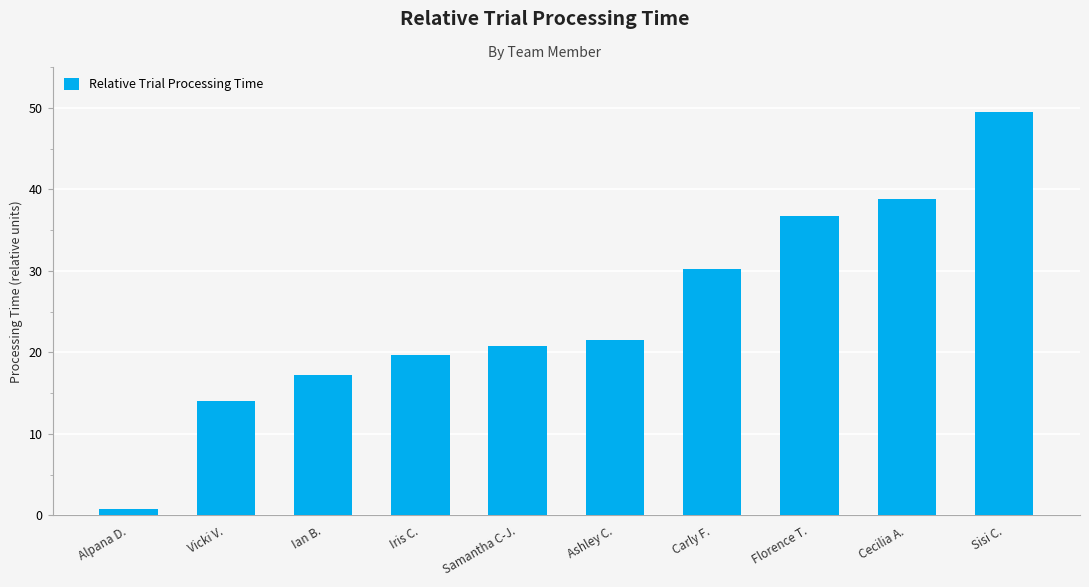

Rank the categories by value from lowest to highest.

Alpana D., Vicki V., Ian B., Iris C., Samantha C-J., Ashley C., Carly F., Florence T., Cecilia A., Sisi C.